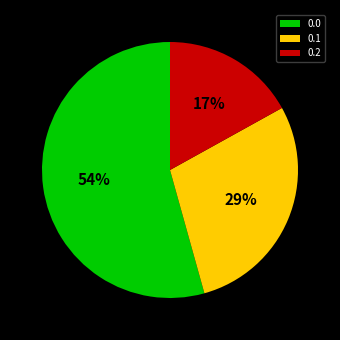

How many slices are in this pie chart?

3